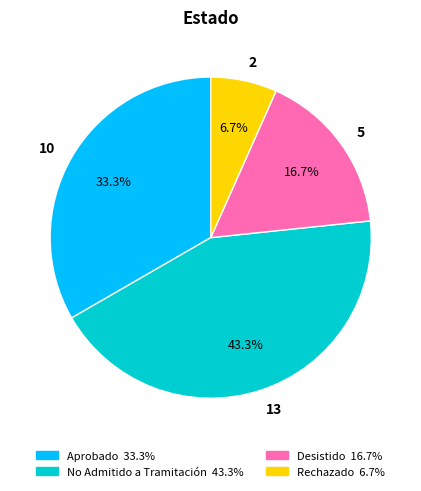

What portion of the pie excludes 13?

56.7%